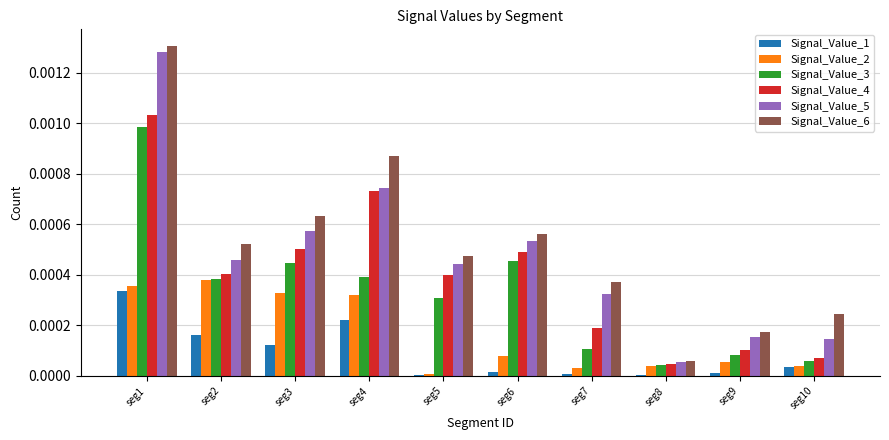

Which series changed the most between seg3 and seg10?

Signal_Value_4